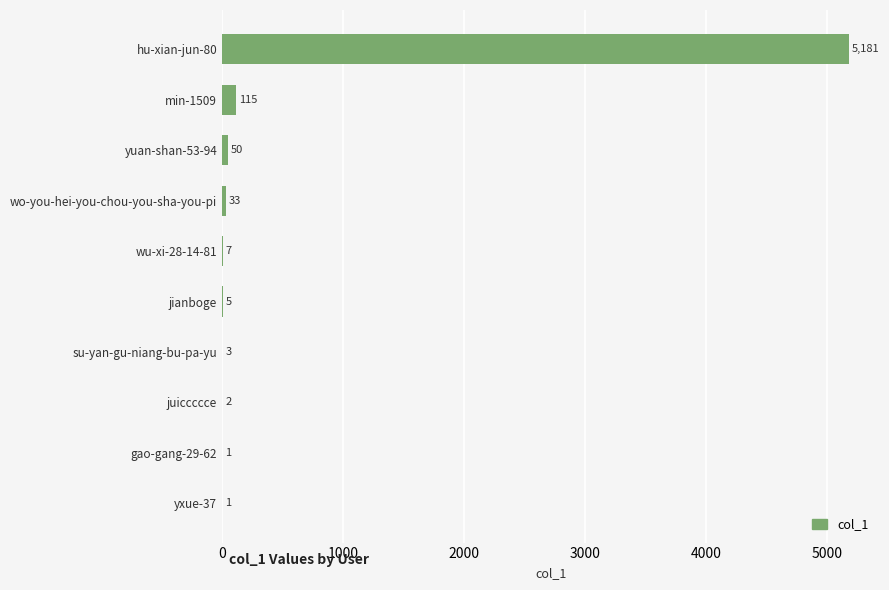

What is the change in value from gao-gang-29-62 to yuan-shan-53-94?

+49